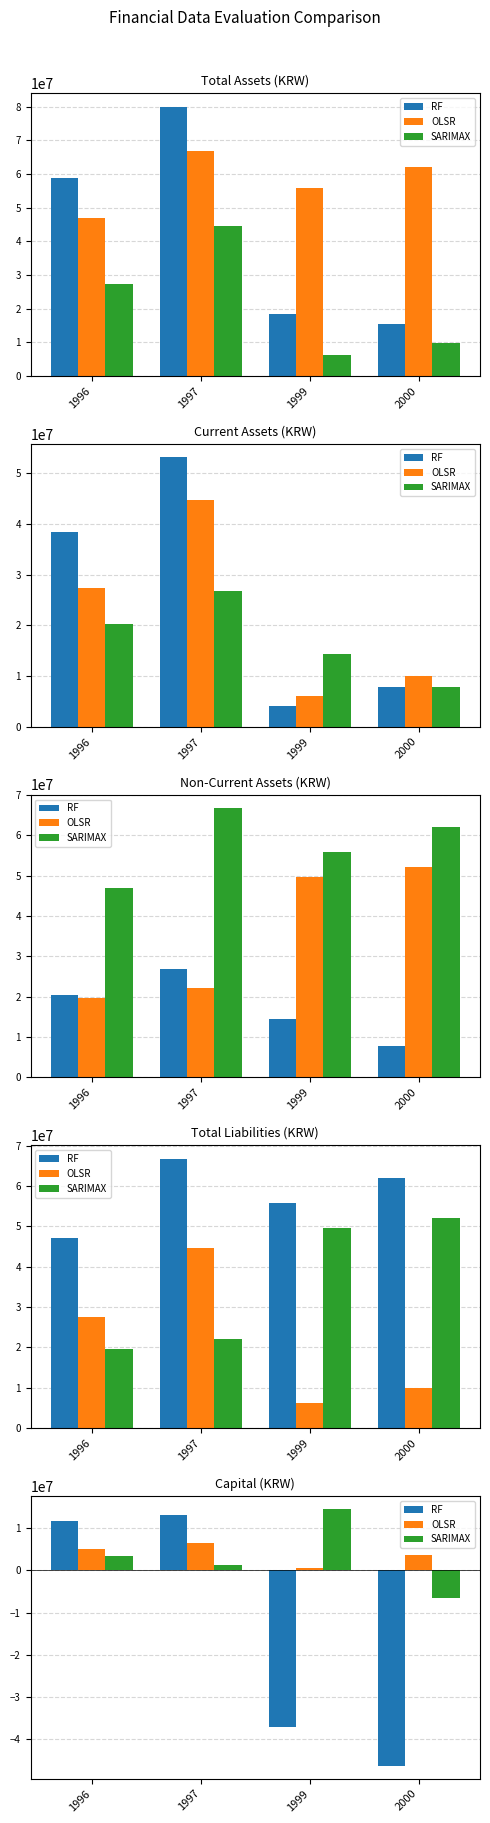

What is the difference between the RF values at 1997 and 1996?

1403365